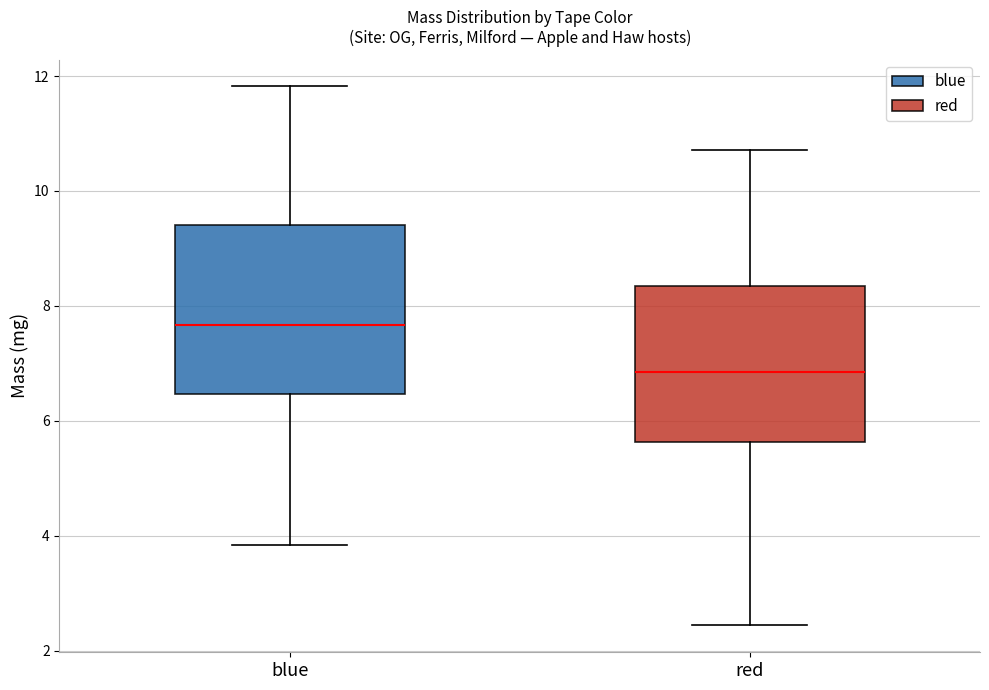

Where is the lower edge of the box for red on the y-axis? The values are not printed on the chart, so give them approximately, as read against the axis.

5.6